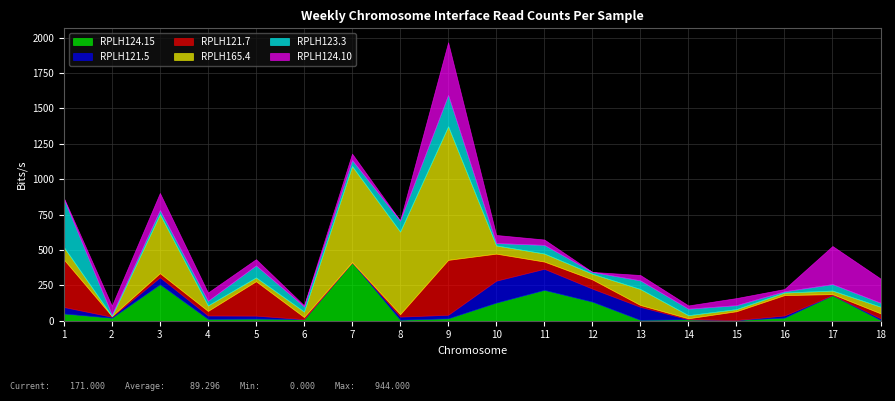

What is the difference between the highest and lowest values at 16?

135